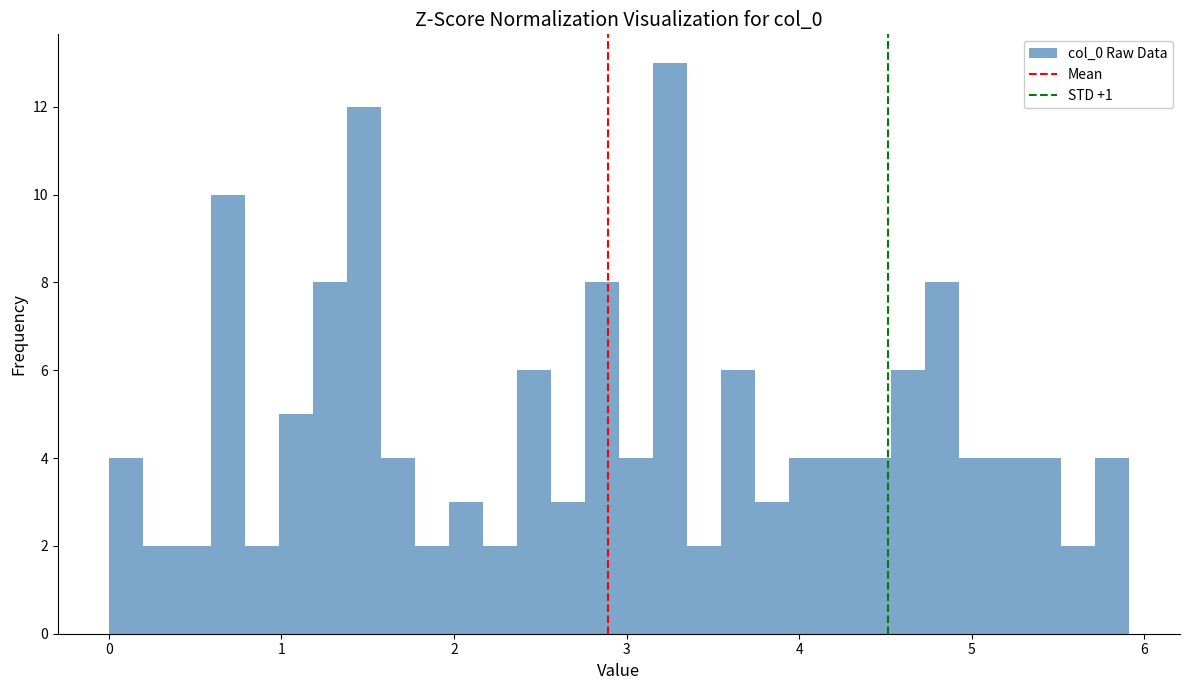

Read against the x-axis, roughly where is the centre of the tallest bar?

3.3